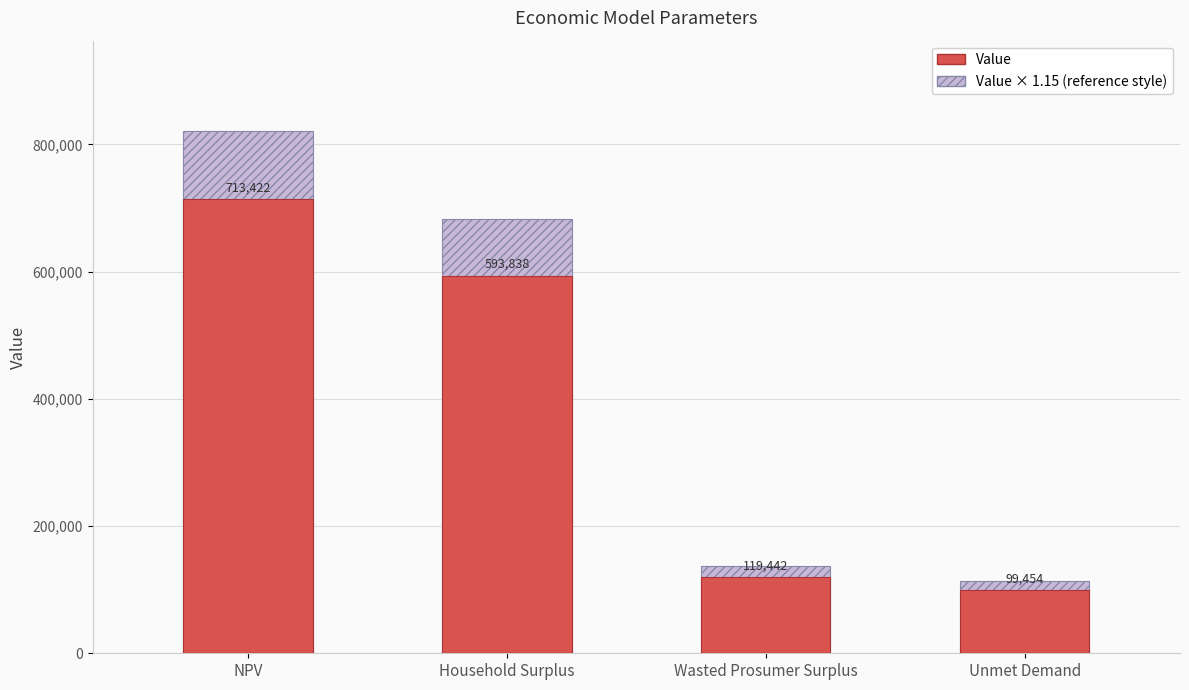

At how many categories does at least one series exceed 593434?

2